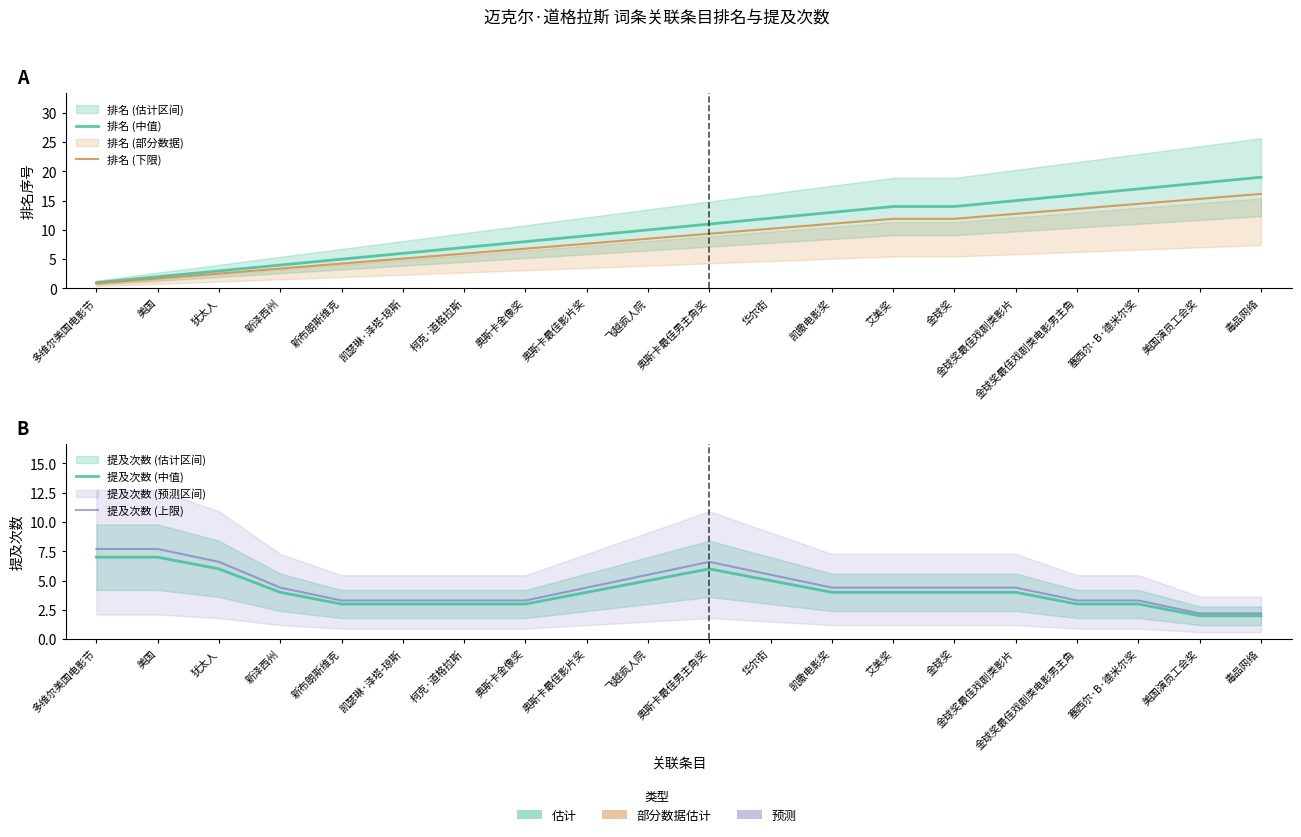

Rank the series at 凯撒电影奖 from highest to lowest value.

排名 (中值), 排名 (下限), 提及次数 (上限), 提及次数 (中值)